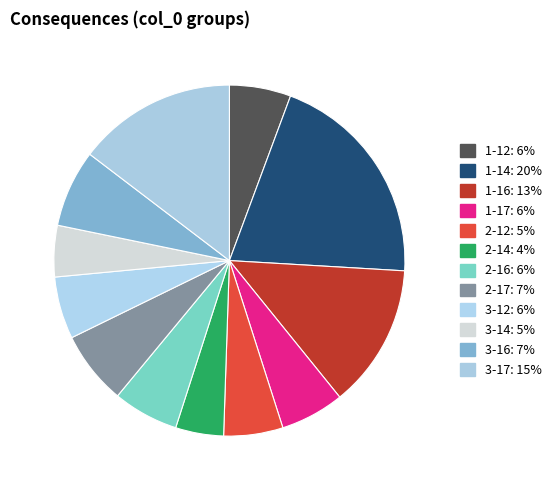

The 3-14 slice represents 1% of the pie. True or false?

False